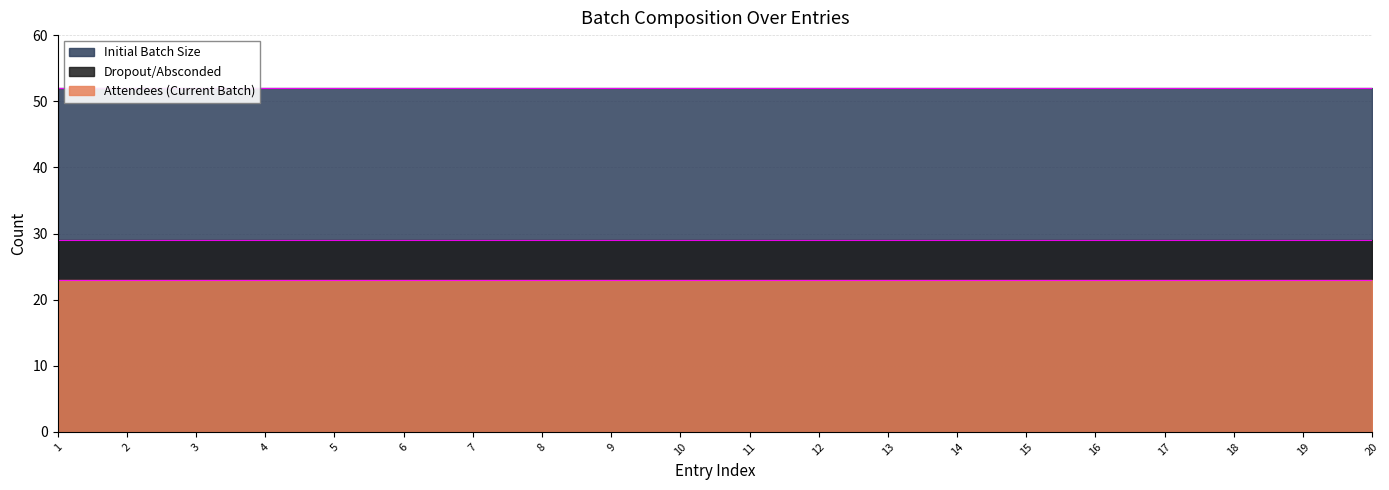

Rank the series by their average value, from lowest to highest.

Attendees (Current Batch), Dropout/Absconded, Initial Batch Size